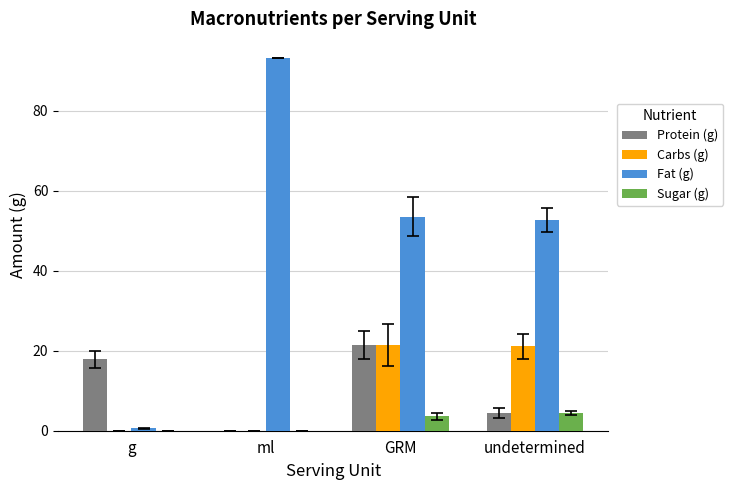

What is the total value across all series at ml?

93.3